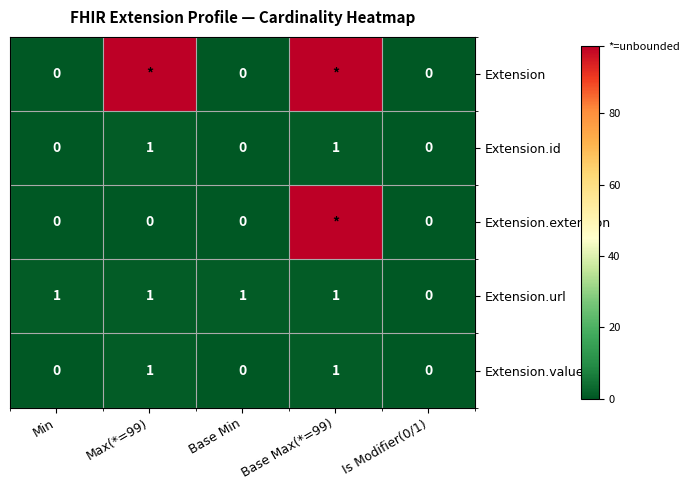

What is the difference between the Extension.id values at Min and Max(*=99)?

1